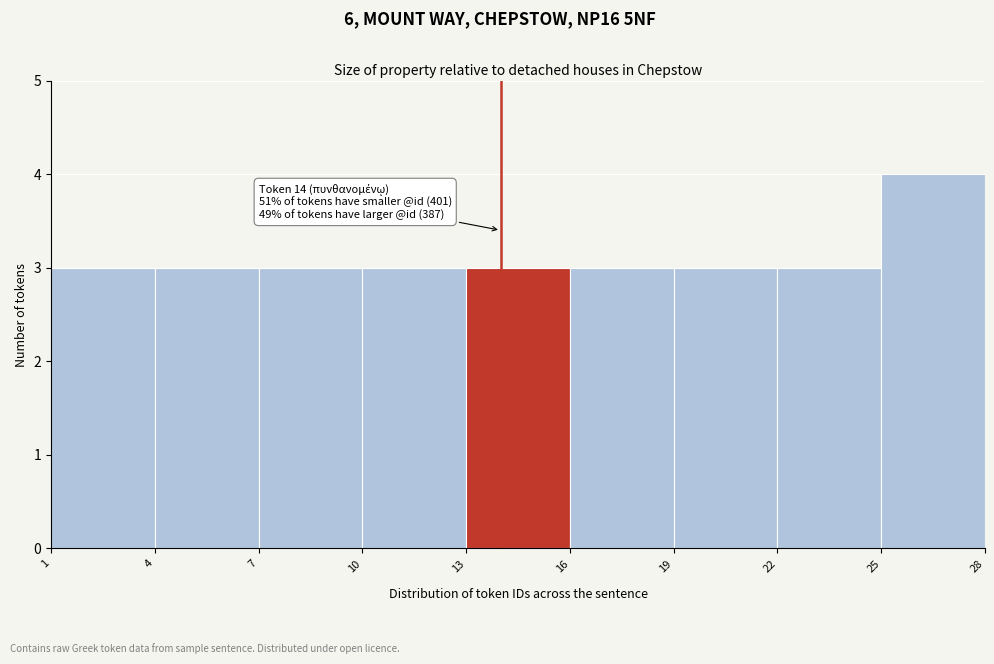

Which range on the x-axis has the tallest bar?

25 to 28